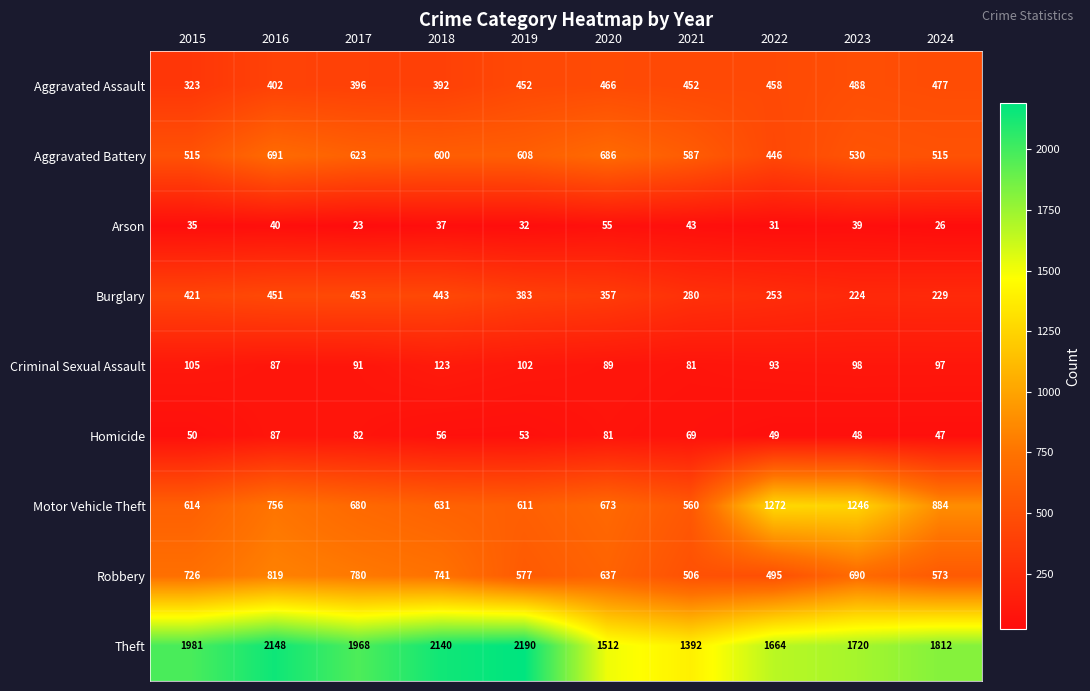

At which label does Homicide first exceed 56?

2016